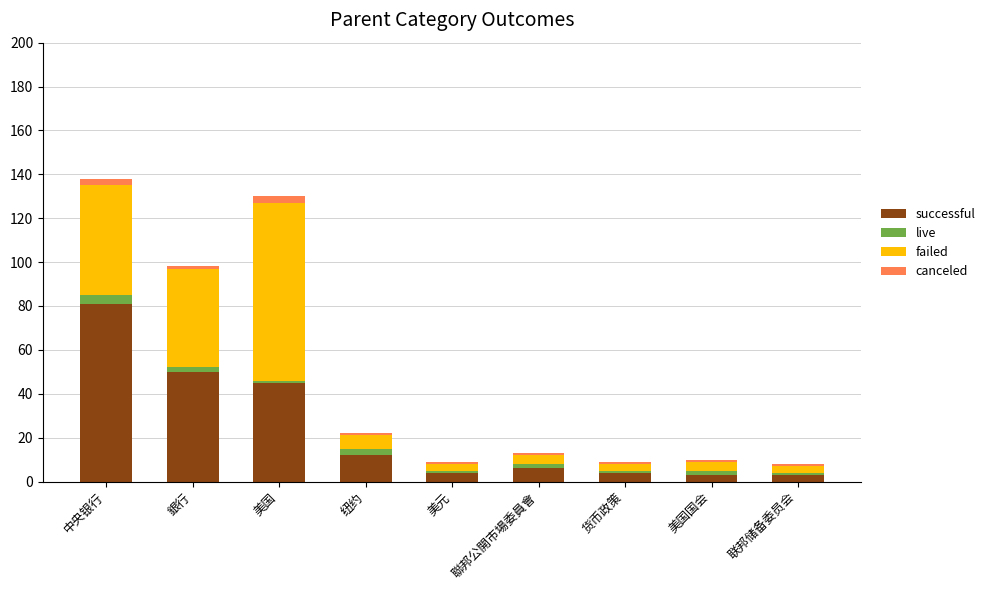

How many distinct data groups are displayed?

4